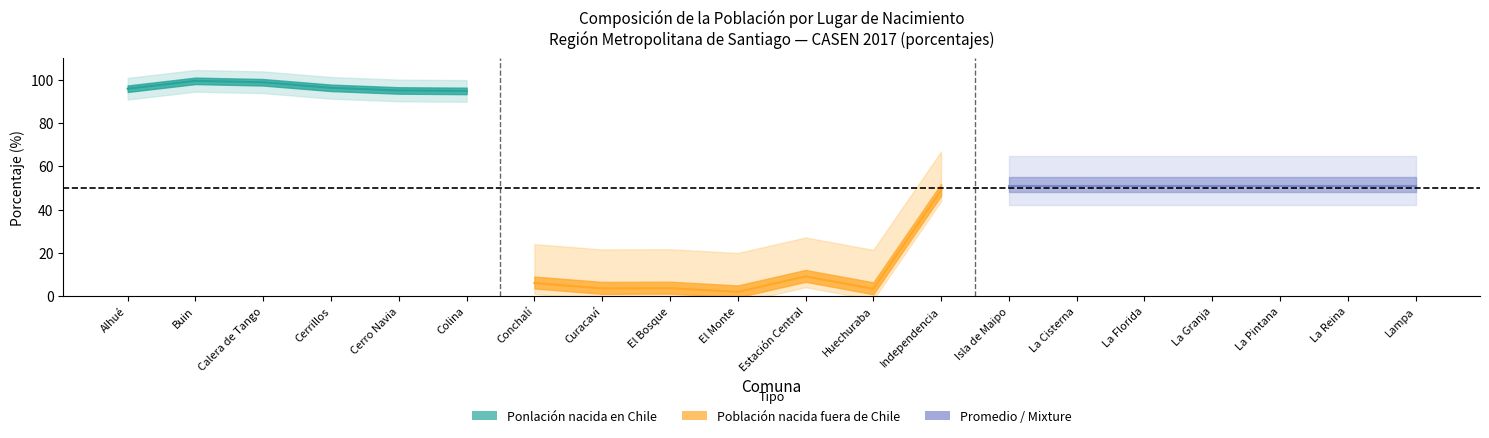

What position from the right is Cerro Navia?

16